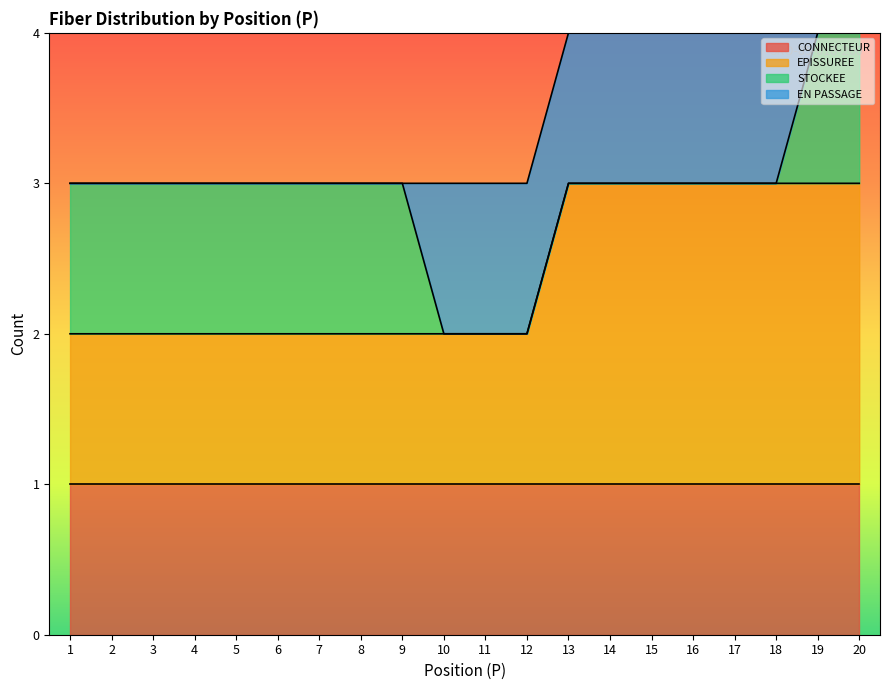

Reading right to left, transcribe all the data shown in this chart.

CONNECTEUR: 20=1	19=1	18=1	17=1	16=1	15=1	14=1	13=1	12=1	11=1	10=1	9=1	8=1	7=1	6=1	5=1	4=1	3=1	2=1	1=1
EPISSUREE: 20=2	19=2	18=2	17=2	16=2	15=2	14=2	13=2	12=1	11=1	10=1	9=1	8=1	7=1	6=1	5=1	4=1	3=1	2=1	1=1
STOCKEE: 20=1	19=1	18=0	17=0	16=0	15=0	14=0	13=0	12=0	11=0	10=0	9=1	8=1	7=1	6=1	5=1	4=1	3=1	2=1	1=1
EN PASSAGE: 20=0	19=0	18=1	17=1	16=1	15=1	14=1	13=1	12=1	11=1	10=1	9=0	8=0	7=0	6=0	5=0	4=0	3=0	2=0	1=0